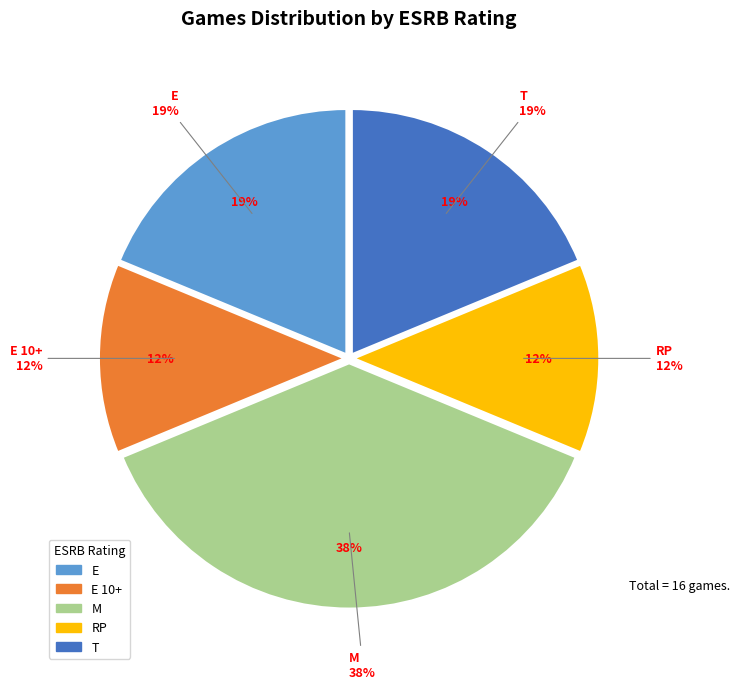

What is the largest slice in the pie chart?

M